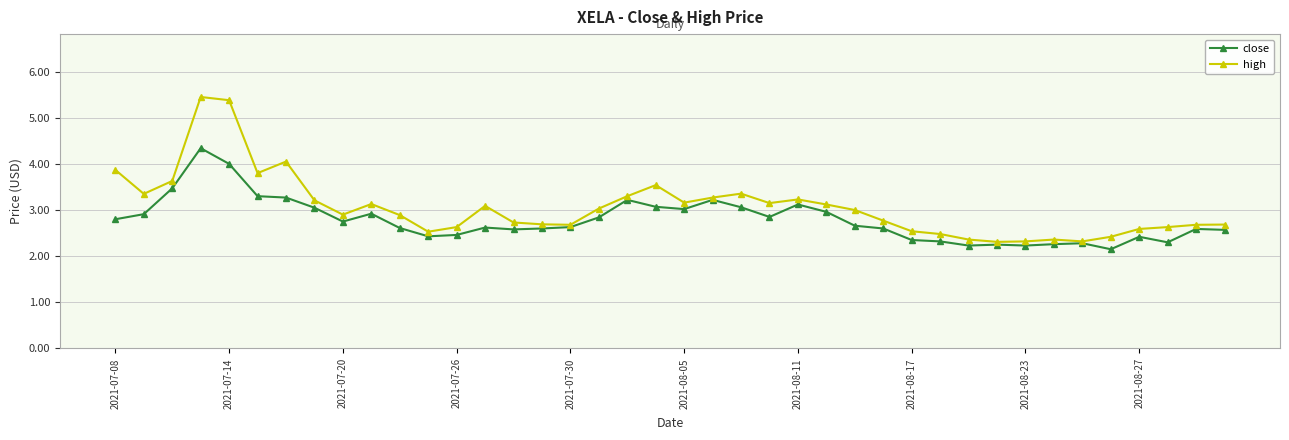

Which series has the largest total across all categories?

high